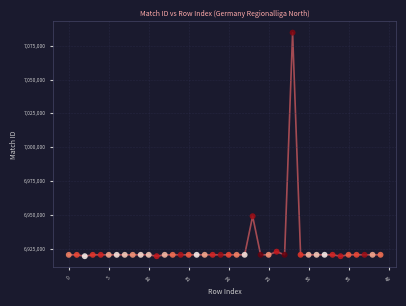

What Y value in the scatter plot is closest to 7002026?

6948896